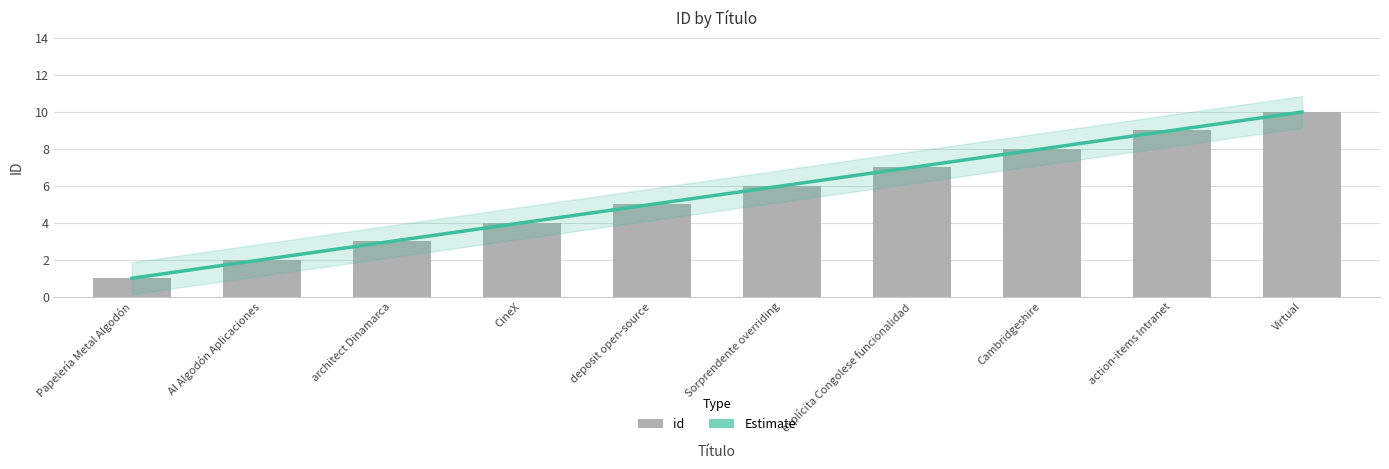

What is the change in value from explícita Congolese funcionalidad to Virtual?

+3